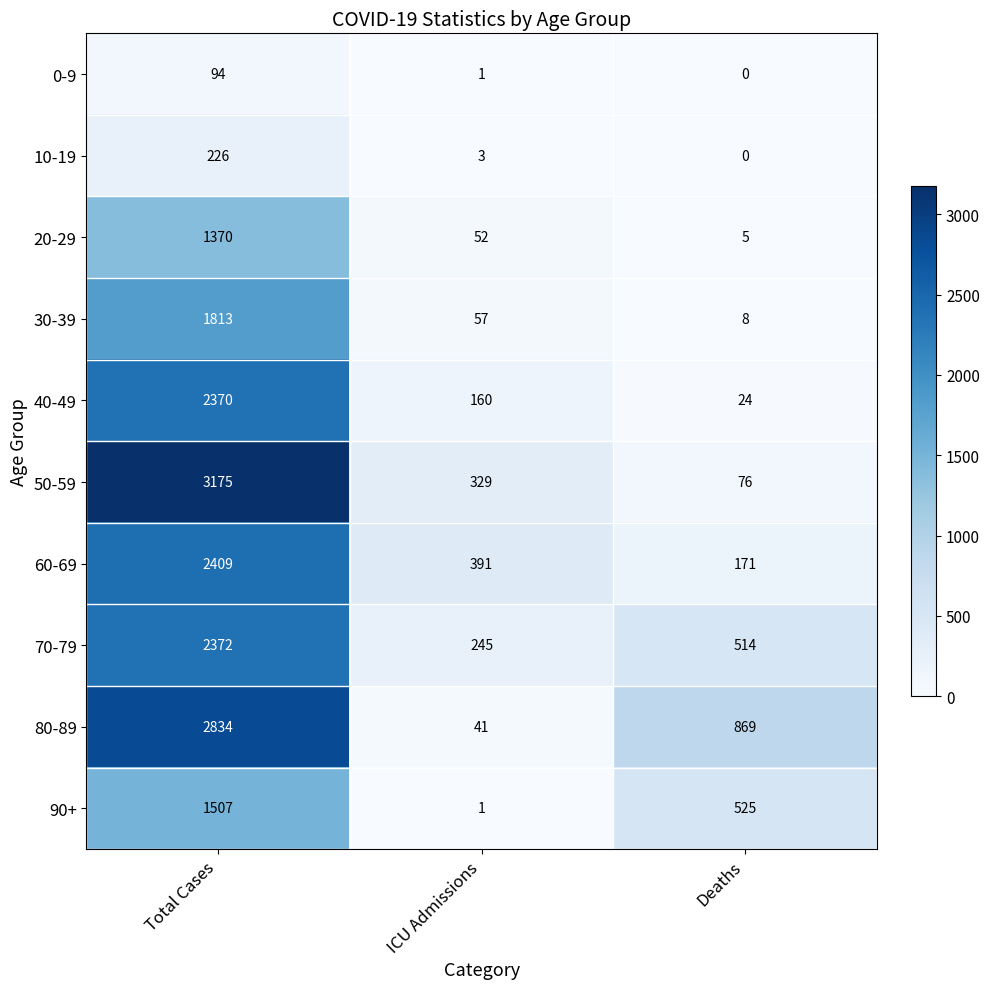

List the labels in order of 80-89 value, largest first.

Total Cases, Deaths, ICU Admissions